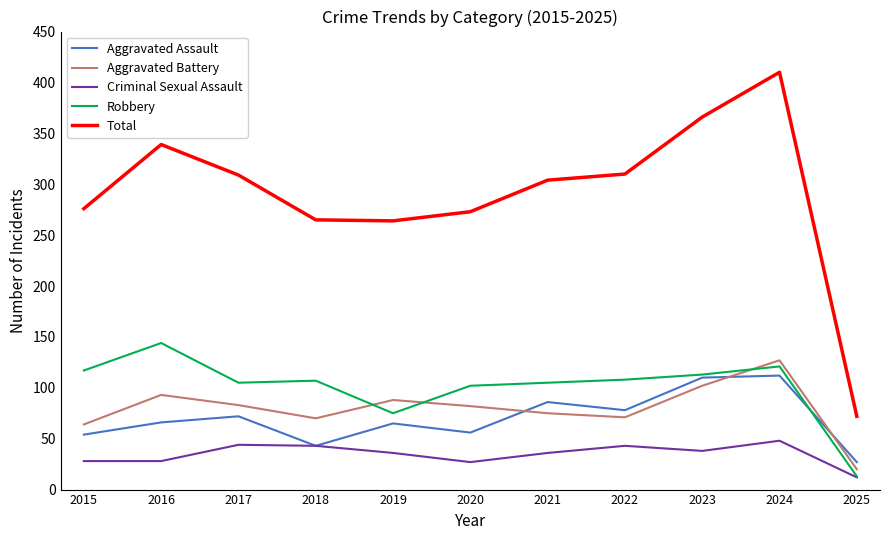

Which series has the largest range (max minus min)?

Total